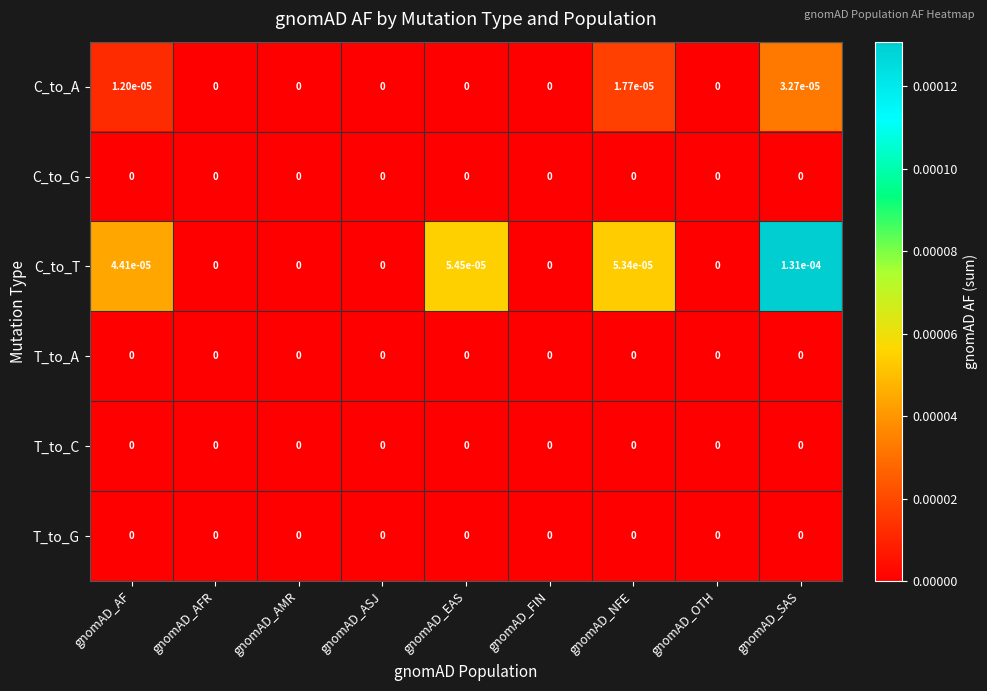

At which category is the sum across all series the highest?

gnomAD_SAS